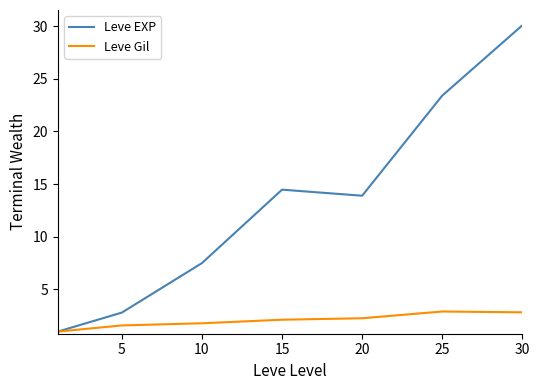

Which series has the largest total across all categories?

Leve EXP